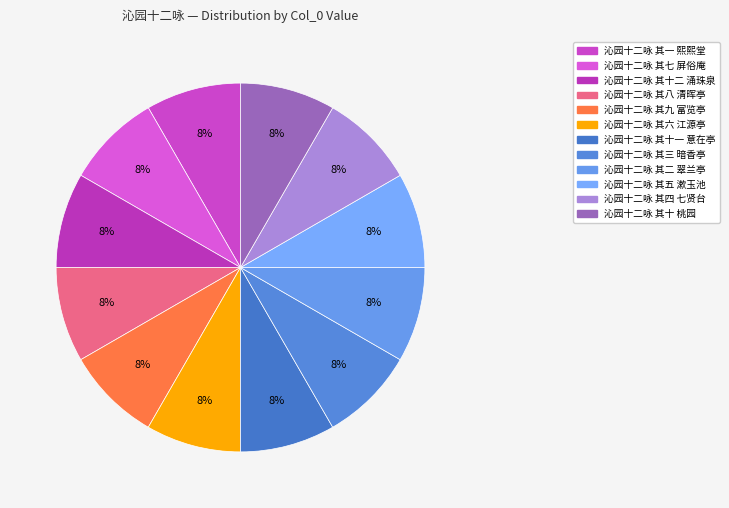

To the nearest percent, what is the average slice percentage?

8%